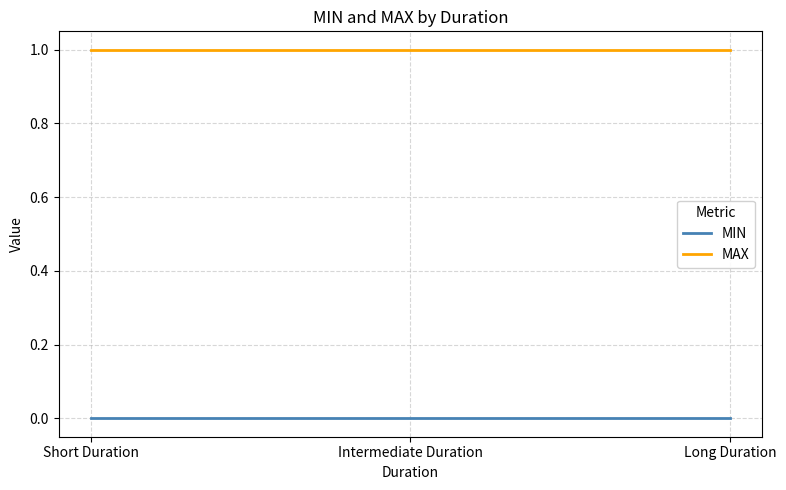

Reading right to left, what are all the values shown in this chart?

MIN: 0	0	0
MAX: 1	1	1